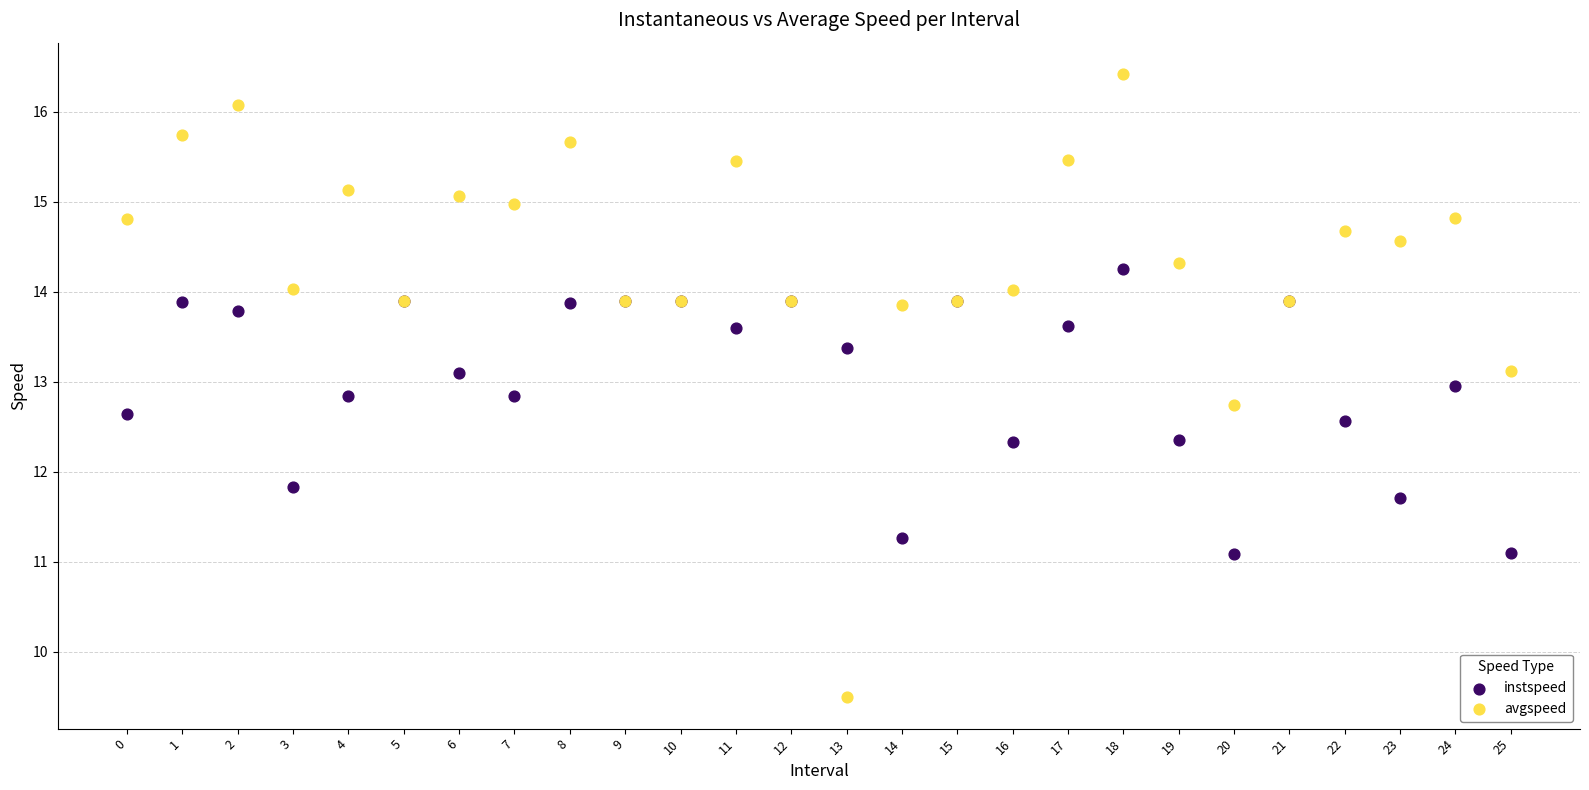

Which series contains the highest Y value?

avgspeed